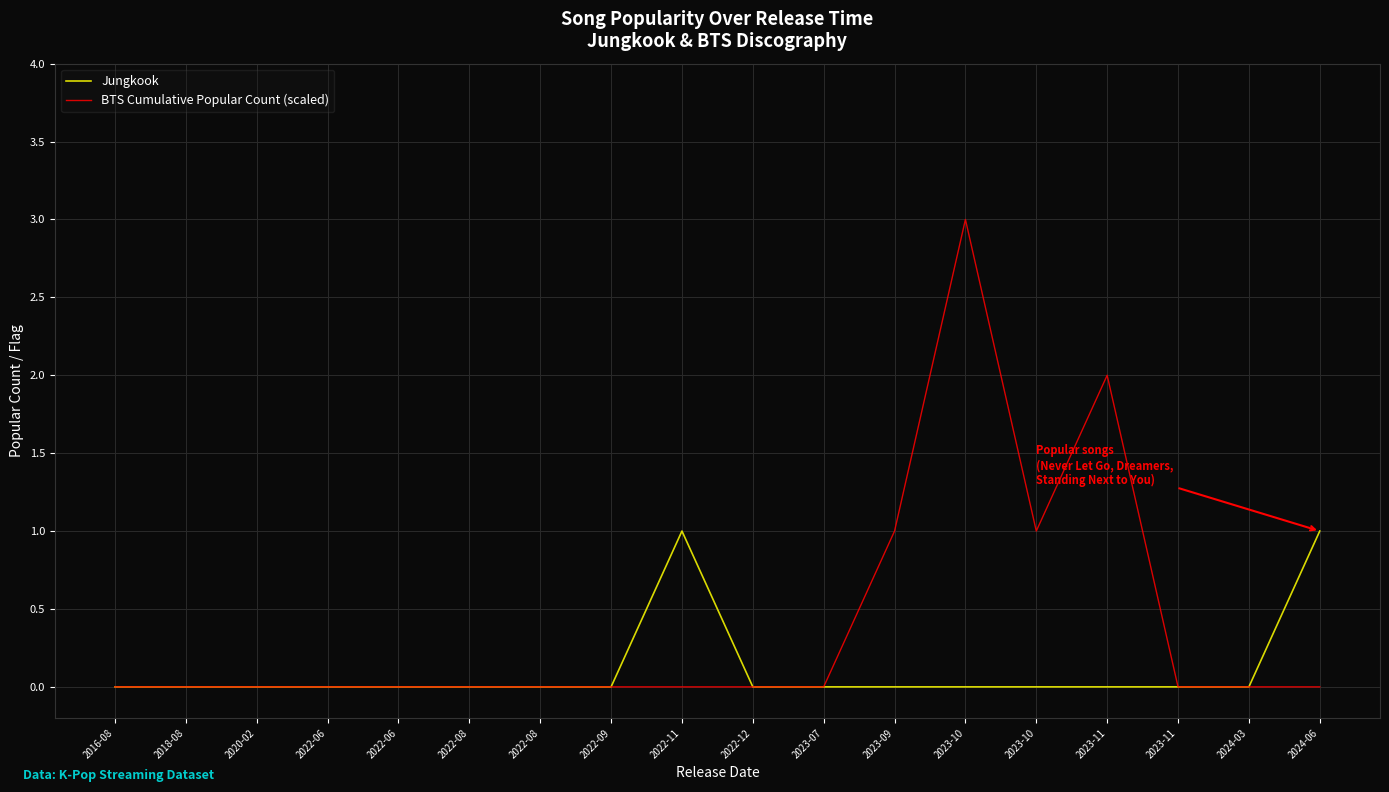

True or false: BTS Cumulative Popular Count (scaled) has more than 0 interior local peaks.

True